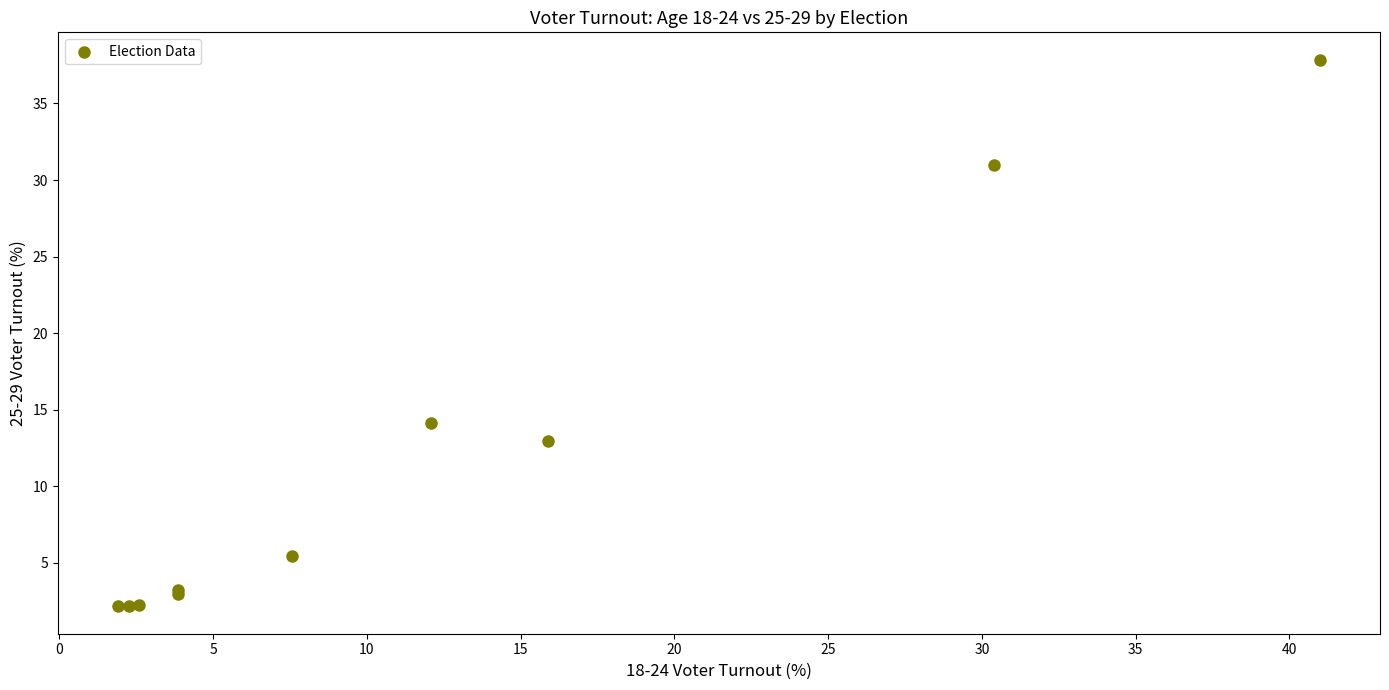

What Y value in the scatter plot is closest to 20?

14.1